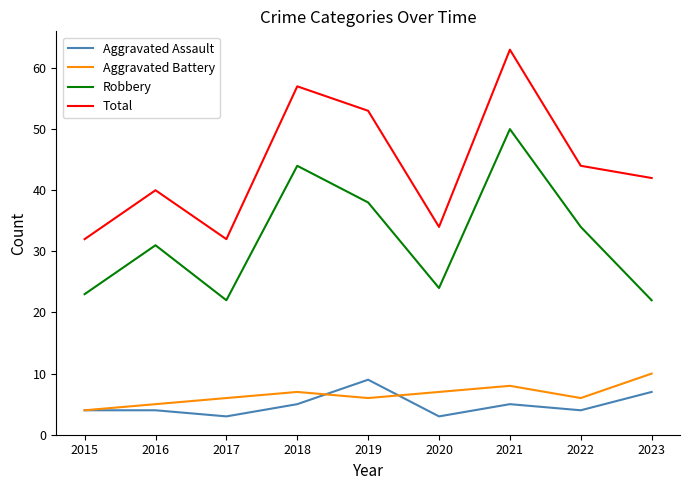

List the series in order of their peak value, highest first.

Total, Robbery, Aggravated Battery, Aggravated Assault